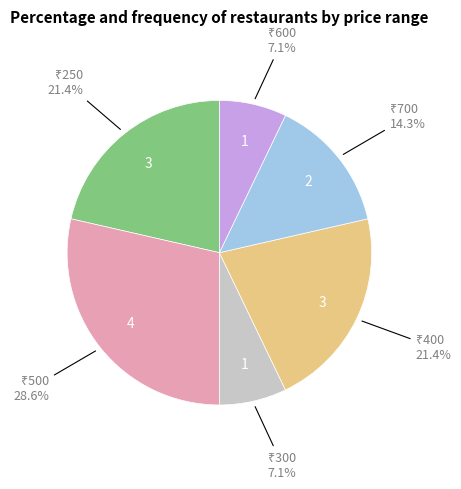

Is there a majority slice in this chart?

No